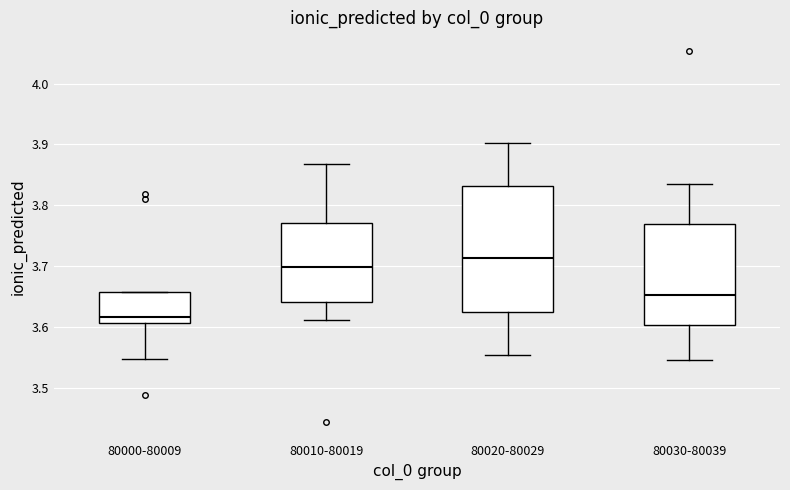

Which box has the highest median line?

80020-80029